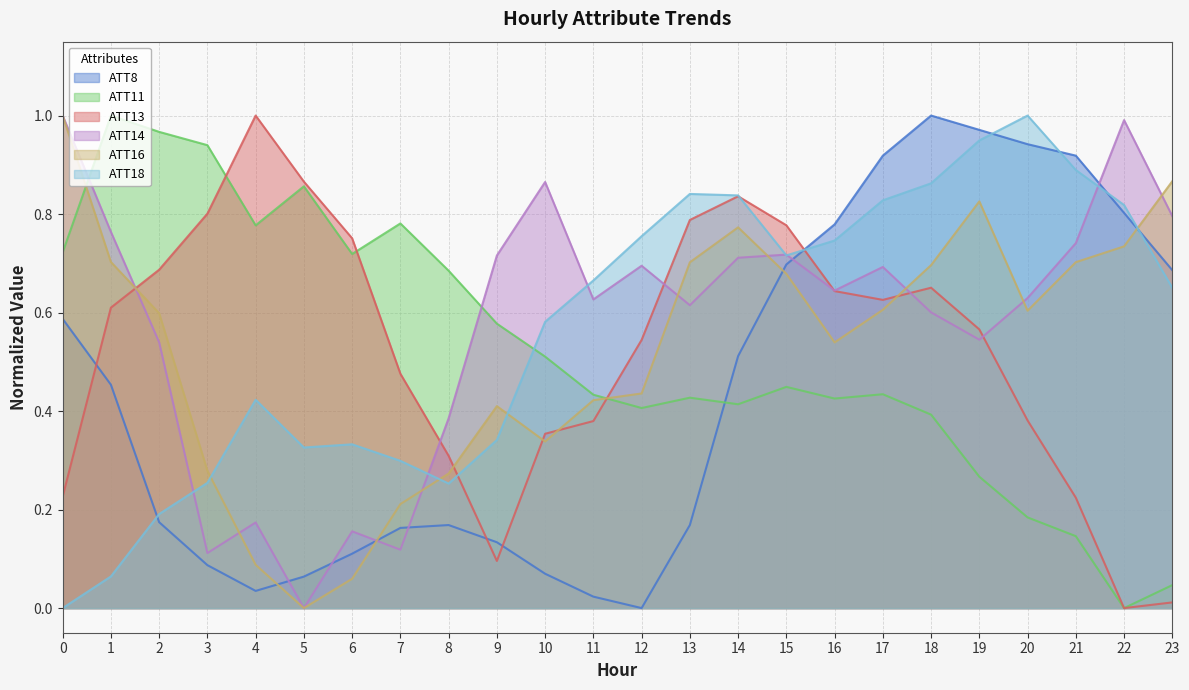

Reading right to left, transcribe all the data shown in this chart.

ATT8: 23=0.7	22=0.8	21=0.9	20=0.9	19=1.0	18=1.0	17=0.9	16=0.8	15=0.7	14=0.5	13=0.2	12=0.0	11=0.0	10=0.1	9=0.1	8=0.2	7=0.2	6=0.1	5=0.1	4=0.0	3=0.1	2=0.2	1=0.5	0=0.6
ATT11: 23=0.0	22=0.0	21=0.1	20=0.2	19=0.3	18=0.4	17=0.4	16=0.4	15=0.4	14=0.4	13=0.4	12=0.4	11=0.4	10=0.5	9=0.6	8=0.7	7=0.8	6=0.7	5=0.9	4=0.8	3=0.9	2=1.0	1=1.0	0=0.7
ATT13: 23=0.0	22=0.0	21=0.2	20=0.4	19=0.6	18=0.7	17=0.6	16=0.6	15=0.8	14=0.8	13=0.8	12=0.5	11=0.4	10=0.4	9=0.1	8=0.3	7=0.5	6=0.8	5=0.9	4=1.0	3=0.8	2=0.7	1=0.6	0=0.2
ATT14: 23=0.8	22=1.0	21=0.7	20=0.6	19=0.5	18=0.6	17=0.7	16=0.6	15=0.7	14=0.7	13=0.6	12=0.7	11=0.6	10=0.9	9=0.7	8=0.4	7=0.1	6=0.2	5=0.0	4=0.2	3=0.1	2=0.5	1=0.8	0=1.0
ATT16: 23=0.9	22=0.7	21=0.7	20=0.6	19=0.8	18=0.7	17=0.6	16=0.5	15=0.7	14=0.8	13=0.7	12=0.4	11=0.4	10=0.3	9=0.4	8=0.3	7=0.2	6=0.1	5=0.0	4=0.1	3=0.3	2=0.6	1=0.7	0=1.0
ATT18: 23=0.7	22=0.8	21=0.9	20=1.0	19=0.9	18=0.9	17=0.8	16=0.7	15=0.7	14=0.8	13=0.8	12=0.8	11=0.7	10=0.6	9=0.3	8=0.3	7=0.3	6=0.3	5=0.3	4=0.4	3=0.3	2=0.2	1=0.1	0=0.0